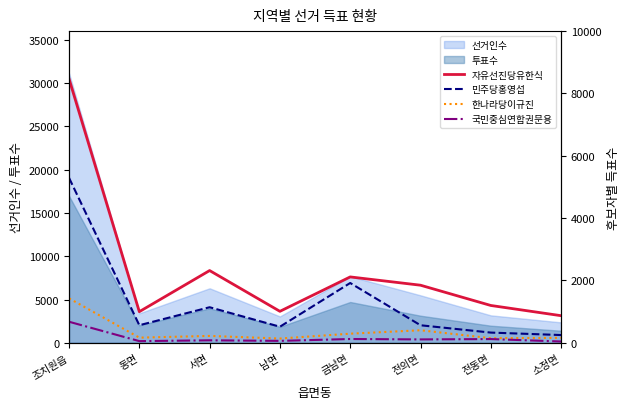

The 선거인수 series shows 7911 at 조치원읍. True or false?

False